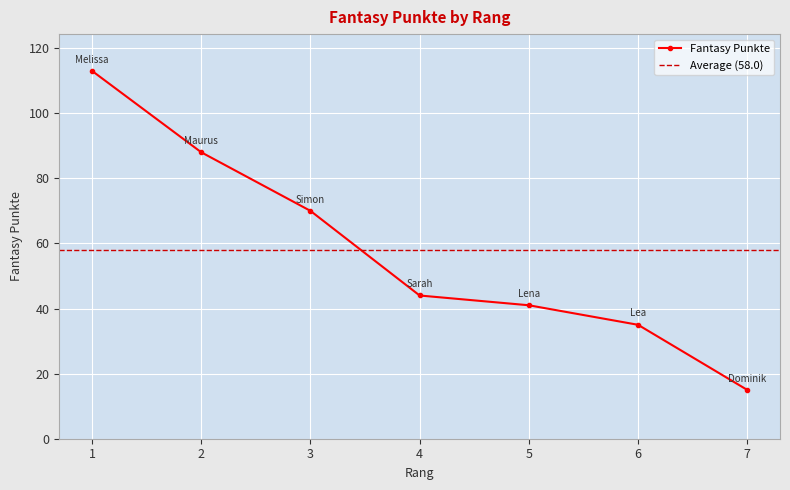

Count the number of categories in the chart.

7